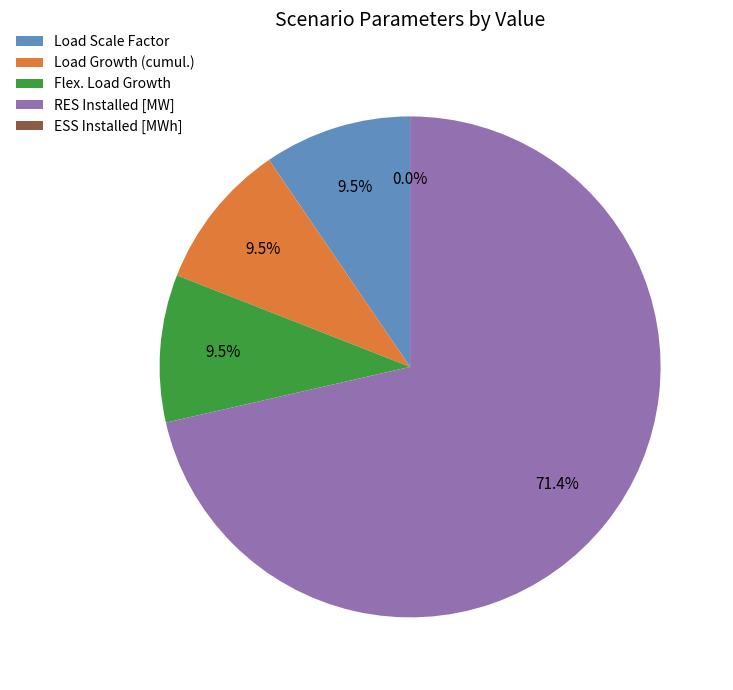

What is the ratio of the value at Flex. Load Growth to the value at Load Growth (cumul.)?

1.0